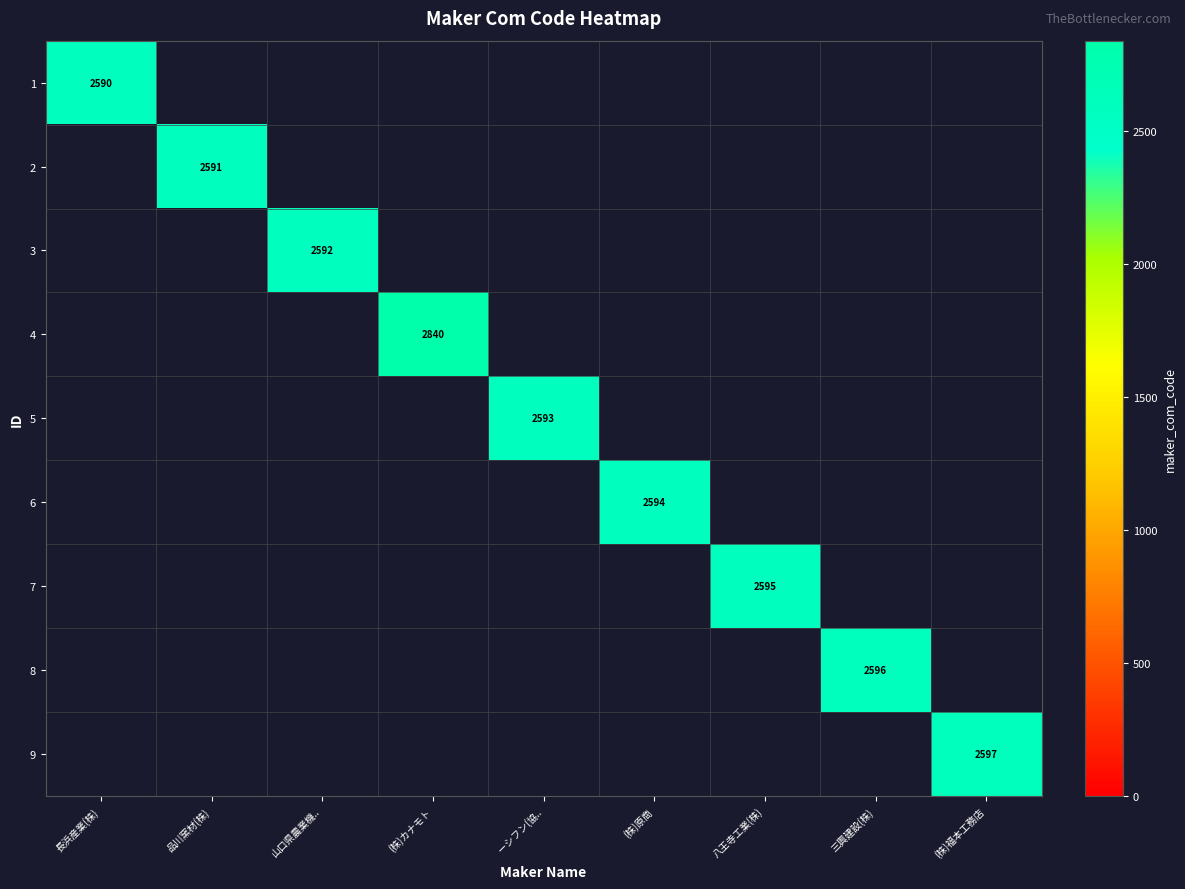

Is it true that 8 equals 2596 at 三興建設(株)?

True